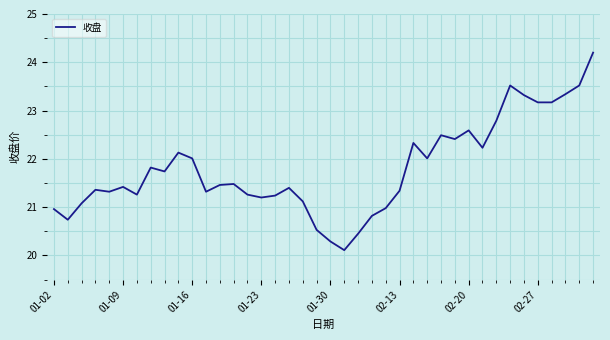

What is the difference between the maximum and minimum values?

4.1